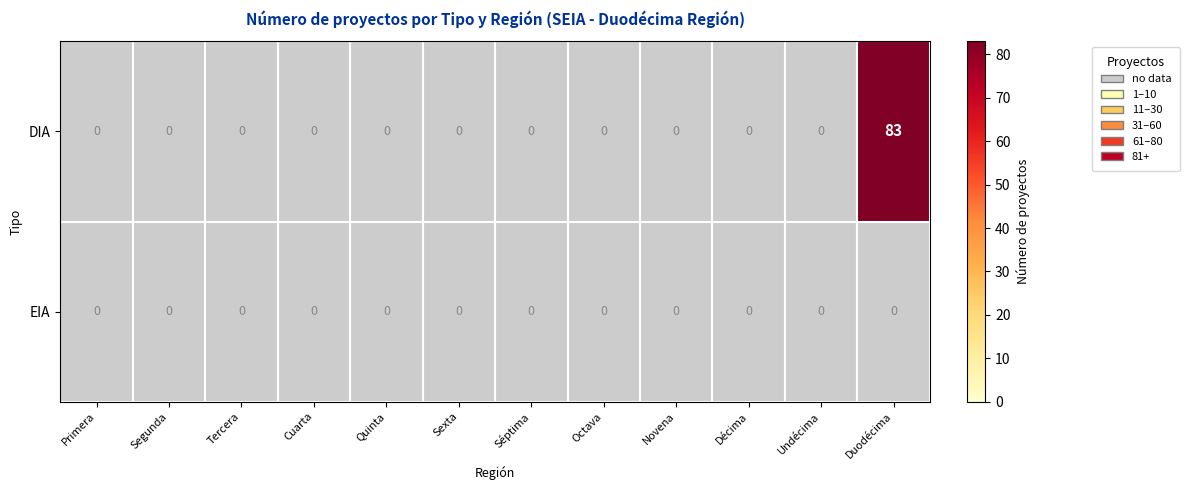

Which series has the largest total across all categories?

DIA